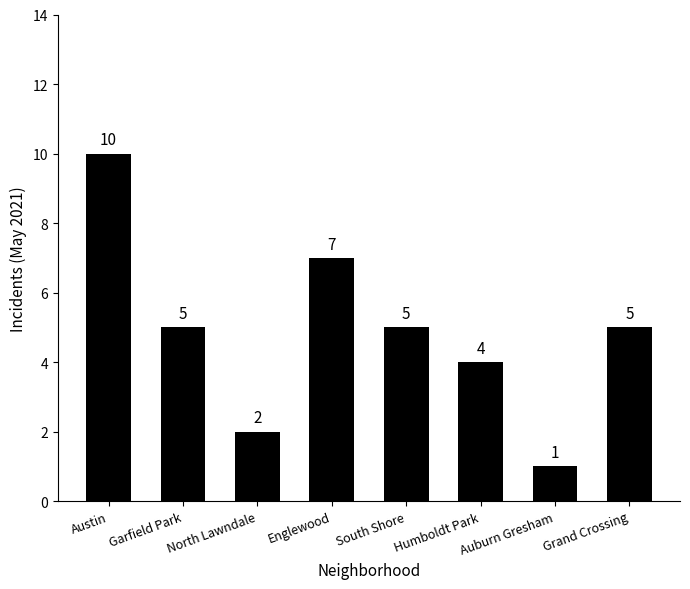

What is the label of the 3rd bar from the left?

North Lawndale